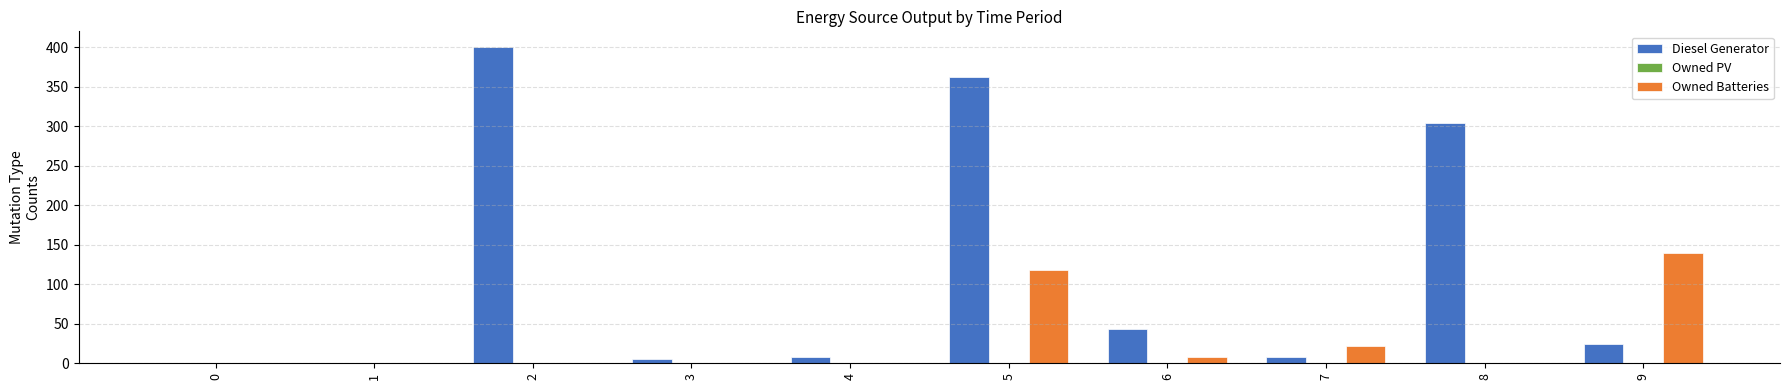

Count the number of data series in this chart.

2